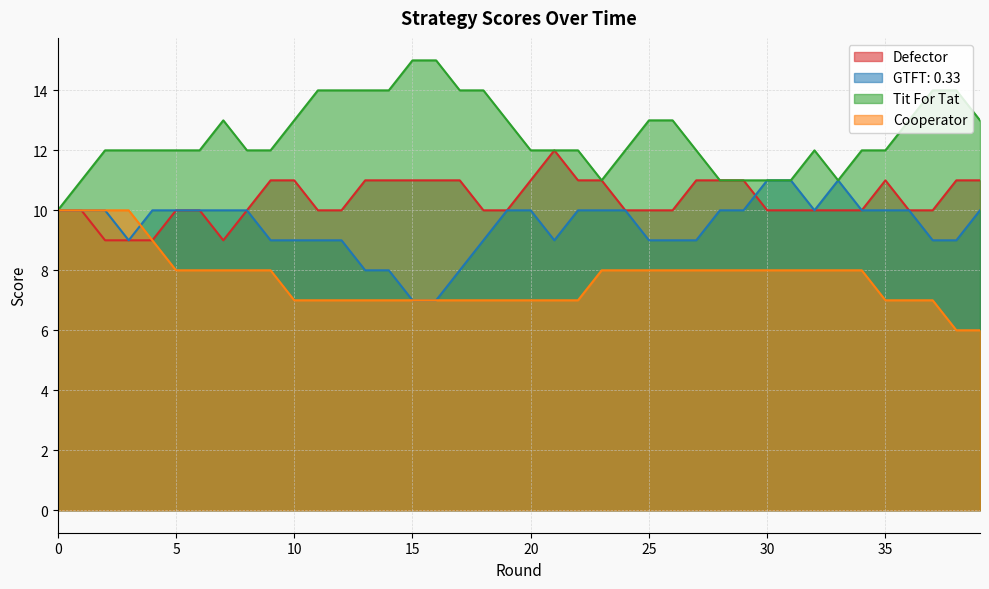

How many lines are shown in the chart?

4